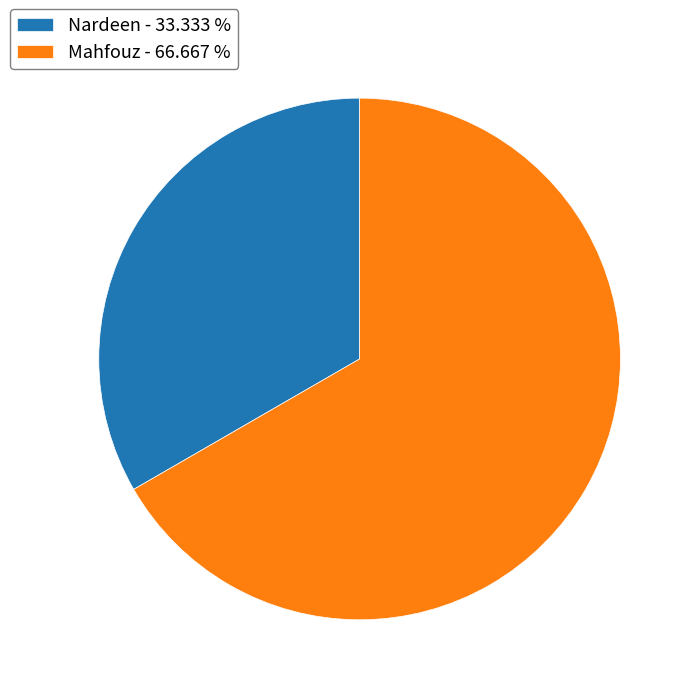

What is the largest slice in the pie chart?

Mahfouz